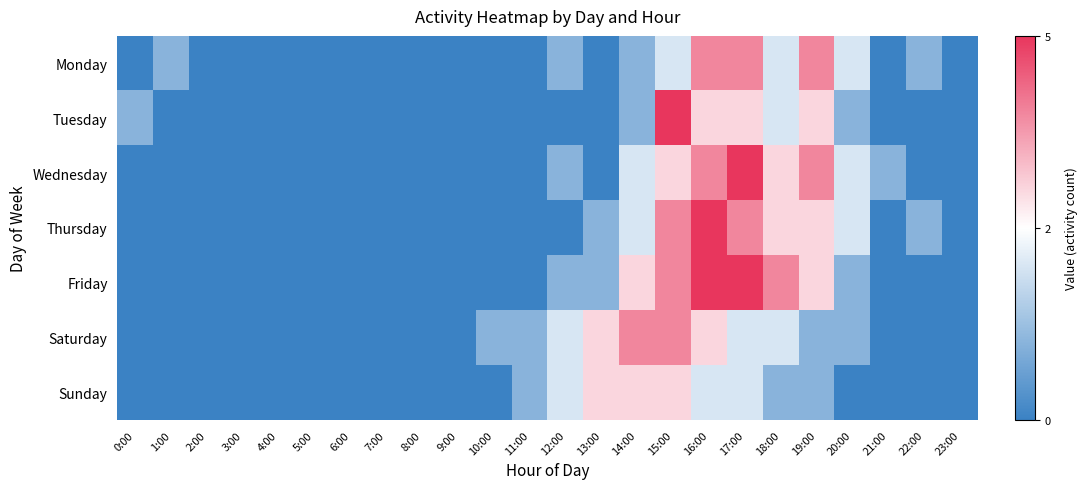

Reading left to right, extract all data points from this chart.

Monday: 0:00=0	1:00=1	2:00=0	3:00=0	4:00=0	5:00=0	6:00=0	7:00=0	8:00=0	9:00=0	10:00=0	11:00=0	12:00=1	13:00=0	14:00=1	15:00=2	16:00=4	17:00=4	18:00=2	19:00=4	20:00=2	21:00=0	22:00=1	23:00=0
Tuesday: 0:00=1	1:00=0	2:00=0	3:00=0	4:00=0	5:00=0	6:00=0	7:00=0	8:00=0	9:00=0	10:00=0	11:00=0	12:00=0	13:00=0	14:00=1	15:00=5	16:00=3	17:00=3	18:00=2	19:00=3	20:00=1	21:00=0	22:00=0	23:00=0
Wednesday: 0:00=0	1:00=0	2:00=0	3:00=0	4:00=0	5:00=0	6:00=0	7:00=0	8:00=0	9:00=0	10:00=0	11:00=0	12:00=1	13:00=0	14:00=2	15:00=3	16:00=4	17:00=5	18:00=3	19:00=4	20:00=2	21:00=1	22:00=0	23:00=0
Thursday: 0:00=0	1:00=0	2:00=0	3:00=0	4:00=0	5:00=0	6:00=0	7:00=0	8:00=0	9:00=0	10:00=0	11:00=0	12:00=0	13:00=1	14:00=2	15:00=4	16:00=5	17:00=4	18:00=3	19:00=3	20:00=2	21:00=0	22:00=1	23:00=0
Friday: 0:00=0	1:00=0	2:00=0	3:00=0	4:00=0	5:00=0	6:00=0	7:00=0	8:00=0	9:00=0	10:00=0	11:00=0	12:00=1	13:00=1	14:00=3	15:00=4	16:00=5	17:00=5	18:00=4	19:00=3	20:00=1	21:00=0	22:00=0	23:00=0
Saturday: 0:00=0	1:00=0	2:00=0	3:00=0	4:00=0	5:00=0	6:00=0	7:00=0	8:00=0	9:00=0	10:00=1	11:00=1	12:00=2	13:00=3	14:00=4	15:00=4	16:00=3	17:00=2	18:00=2	19:00=1	20:00=1	21:00=0	22:00=0	23:00=0
Sunday: 0:00=0	1:00=0	2:00=0	3:00=0	4:00=0	5:00=0	6:00=0	7:00=0	8:00=0	9:00=0	10:00=0	11:00=1	12:00=2	13:00=3	14:00=3	15:00=3	16:00=2	17:00=2	18:00=1	19:00=1	20:00=0	21:00=0	22:00=0	23:00=0